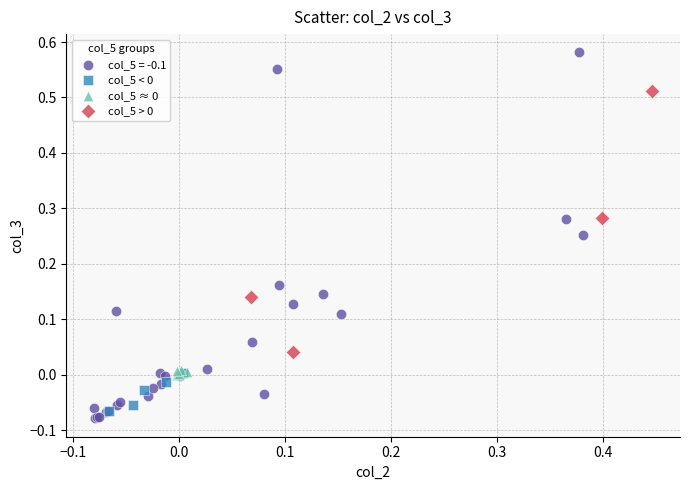

Which series has the widest spread of Y values?

col_5 = -0.1